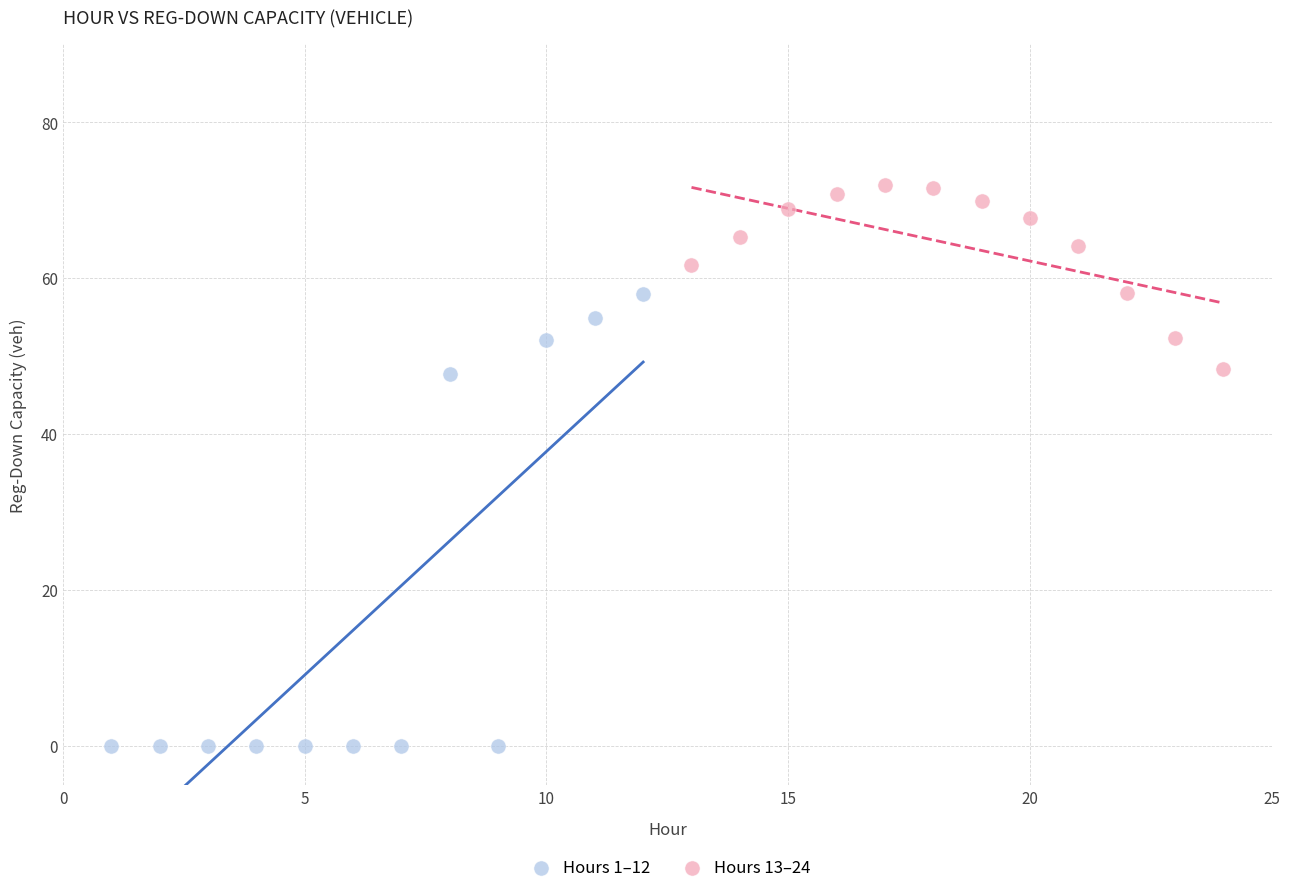

Which series has the largest Y range (max minus min)?

Hours 1–12